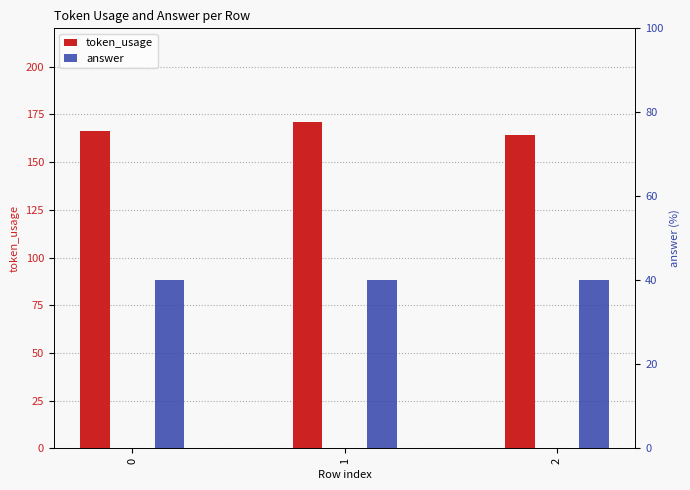

Reading left to right, list all the values displayed in this chart.

token_usage: 0=166	1=171	2=164
answer: 0=40	1=40	2=40